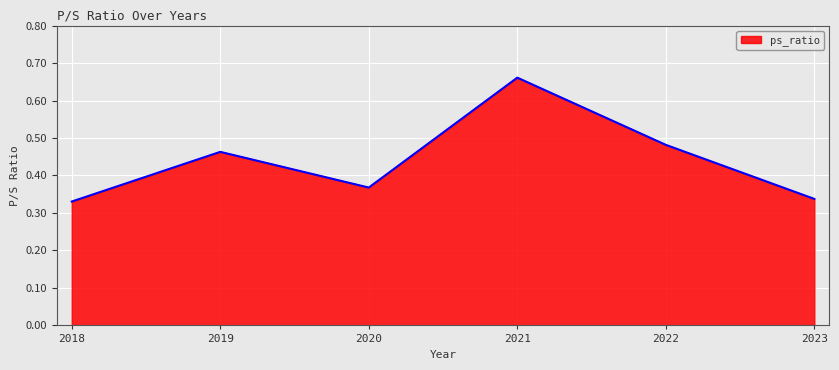

What is the sum of the values at 2020 and 2019?

0.8